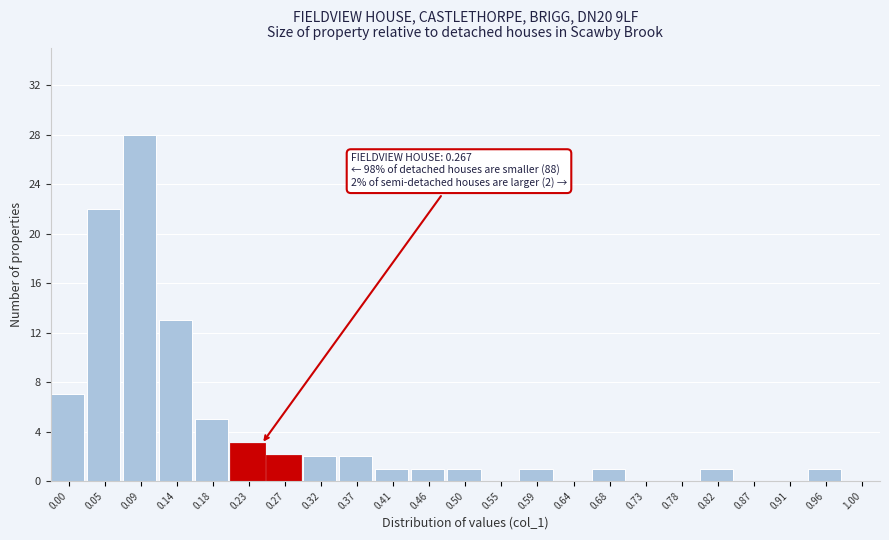

Reading left to right, transcribe all the data shown in this chart.

0.00=7	0.05=22	0.09=28	0.14=13	0.18=5	0.23=3	0.27=2	0.32=2	0.37=2	0.41=1	0.46=1	0.50=1	0.55=0	0.59=1	0.64=0	0.68=1	0.73=0	0.78=0	0.82=1	0.87=0	0.91=0	0.96=1	1.00=0